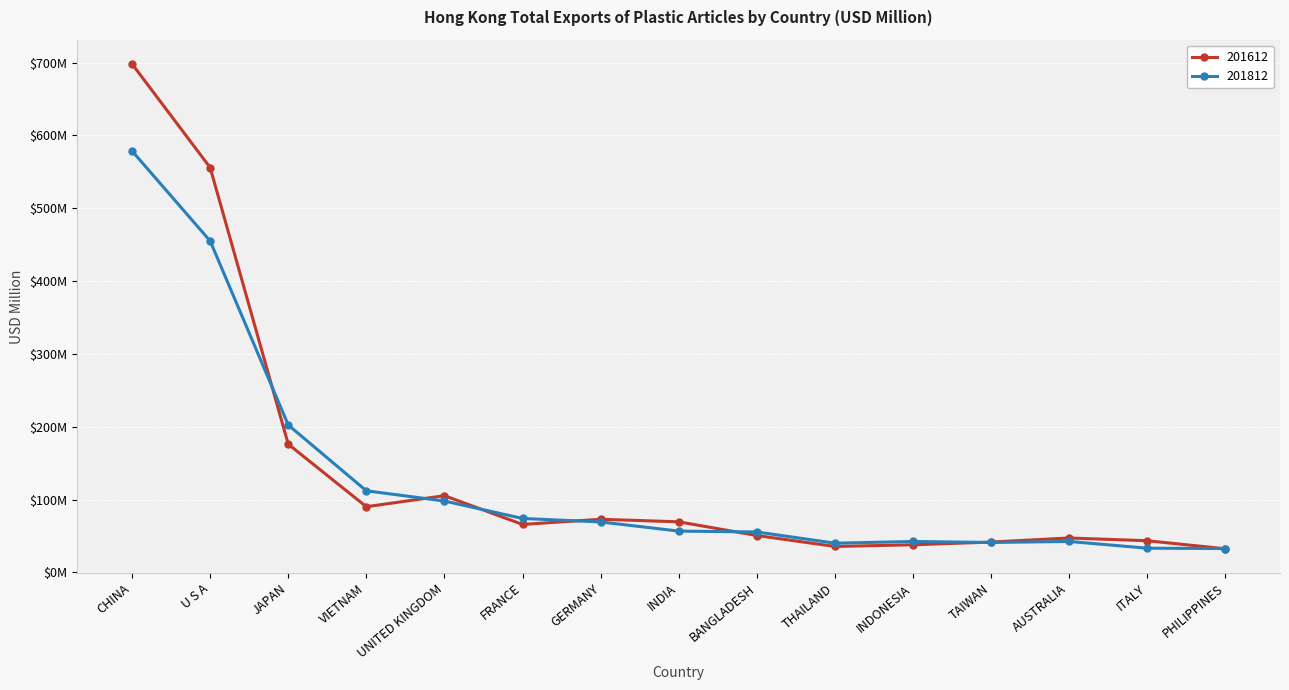

True or false: 201812 and 201612 cross at least once.

True